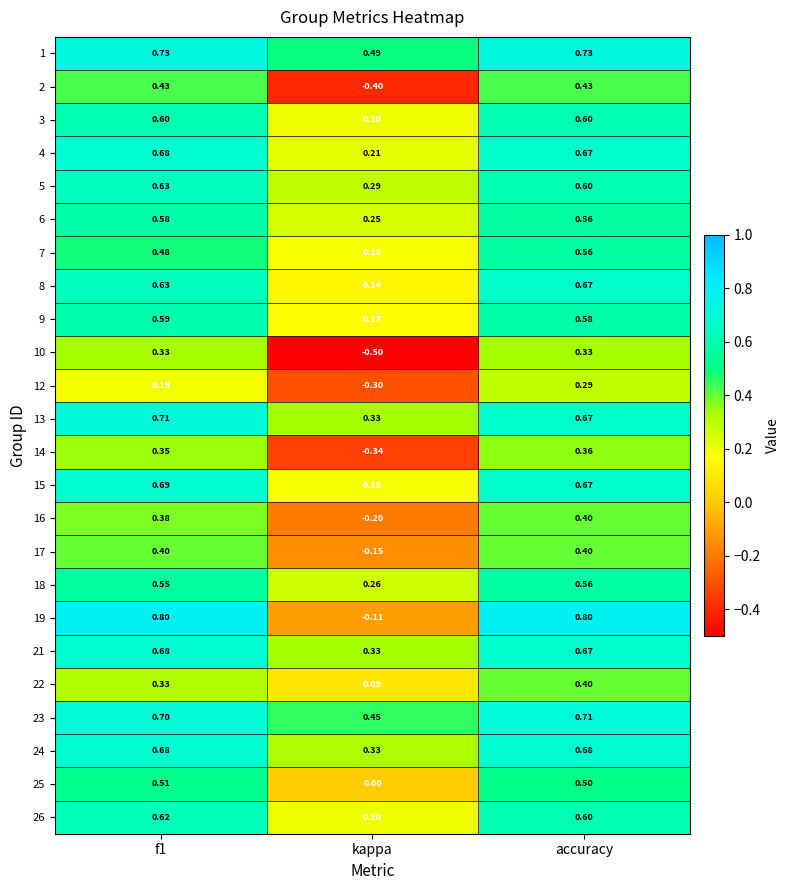

What is the minimum value shown in the chart?

-0.5